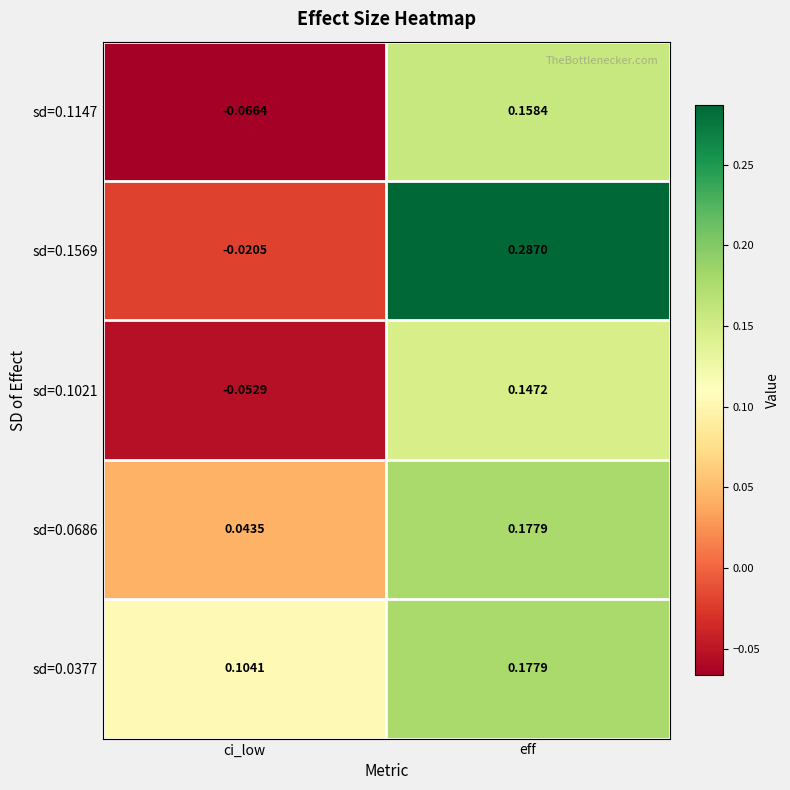

At which category is the sum across all series the highest?

eff